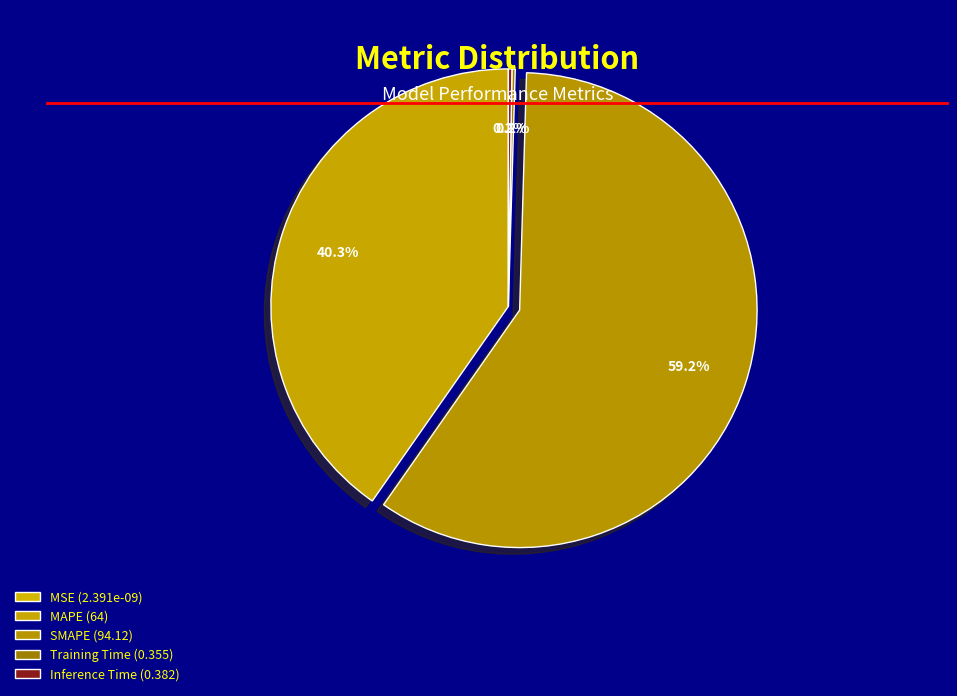

To the nearest percent, what is the average slice percentage?

20%